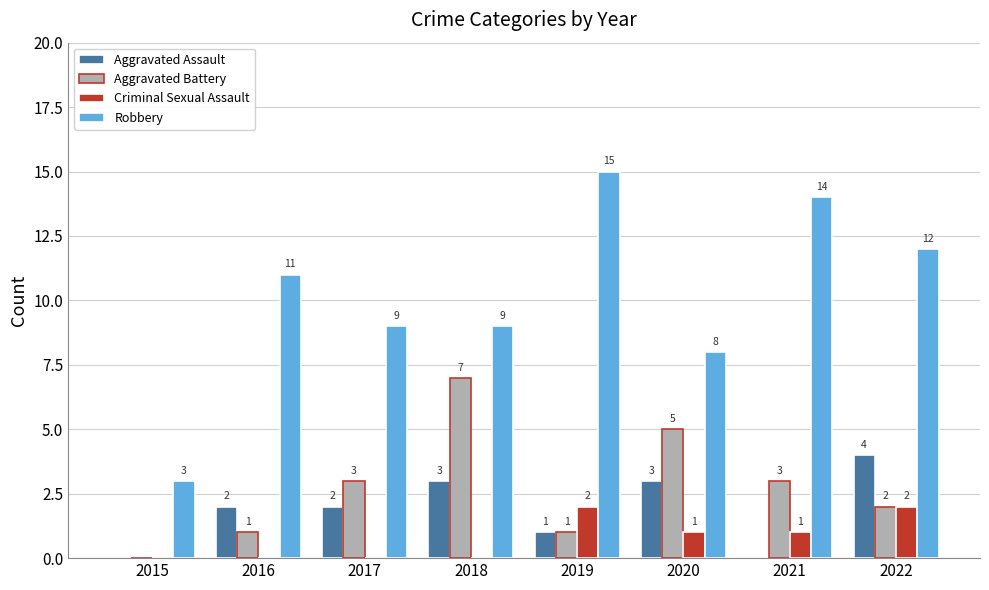

Which category has the highest value in the Aggravated Battery series?

2018